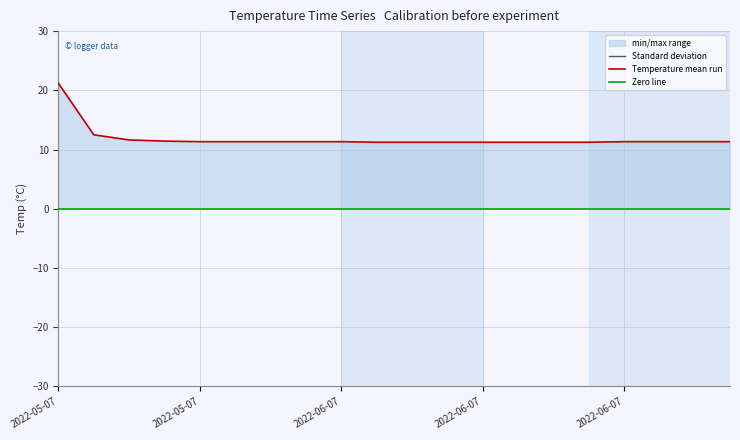

What is the label of the 4th point from the right?

2022-06-07